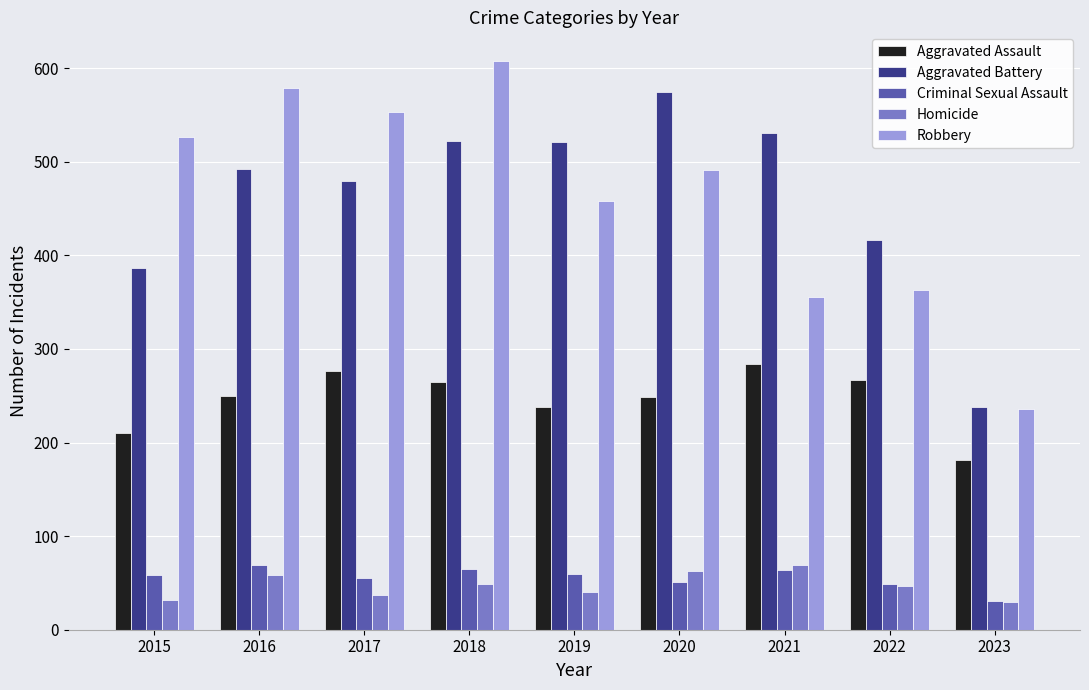

At which category is the sum across all series the highest?

2018